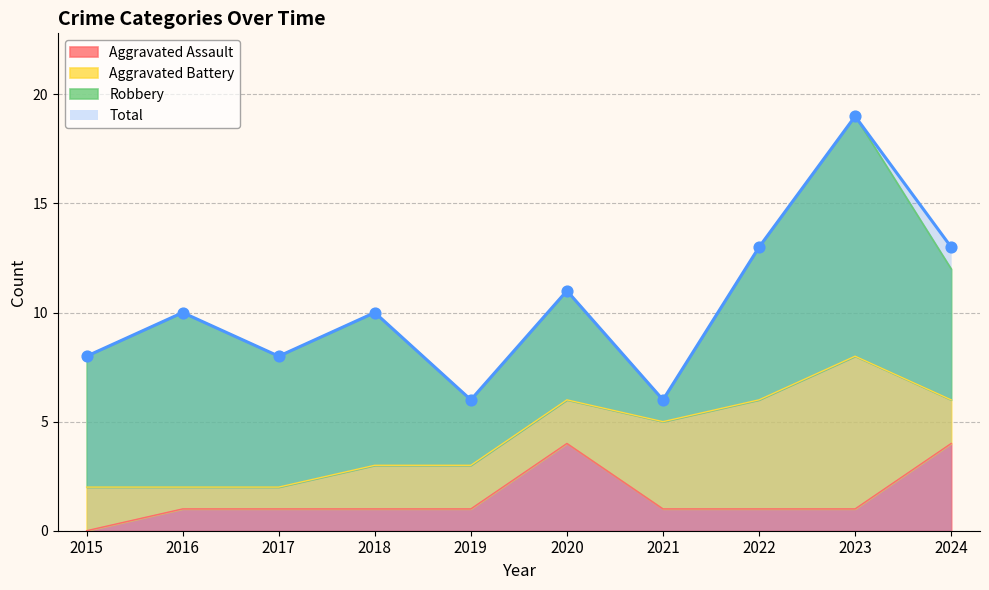

Which series has the largest Y range (max minus min)?

Total